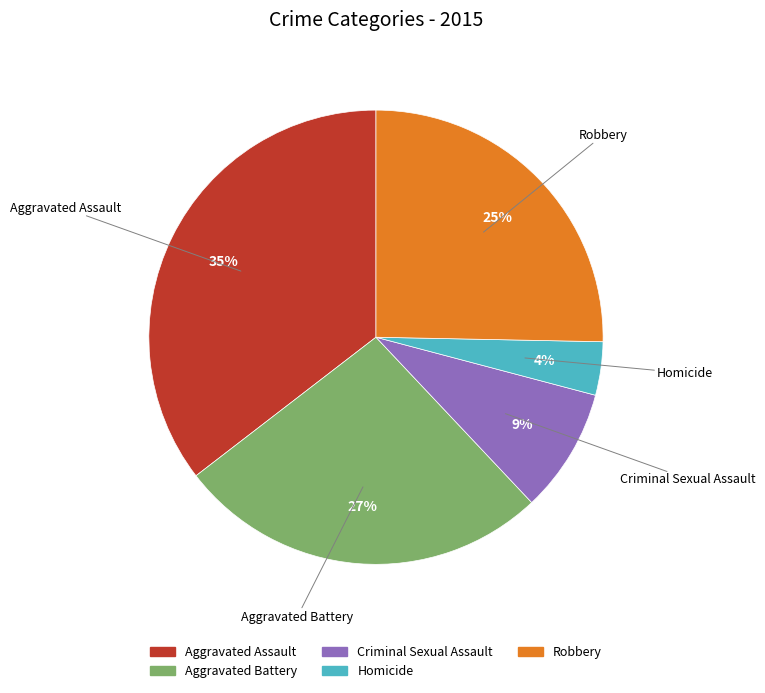

Between Aggravated Assault and Robbery, which is larger?

Aggravated Assault